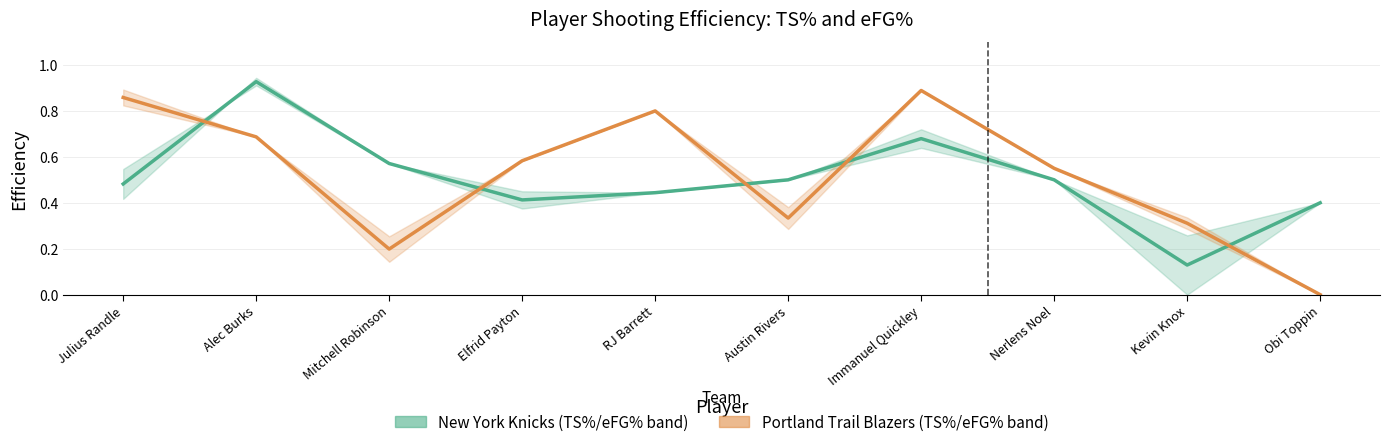

How many intersections are there between New York Knicks and Portland Trail Blazers?

5